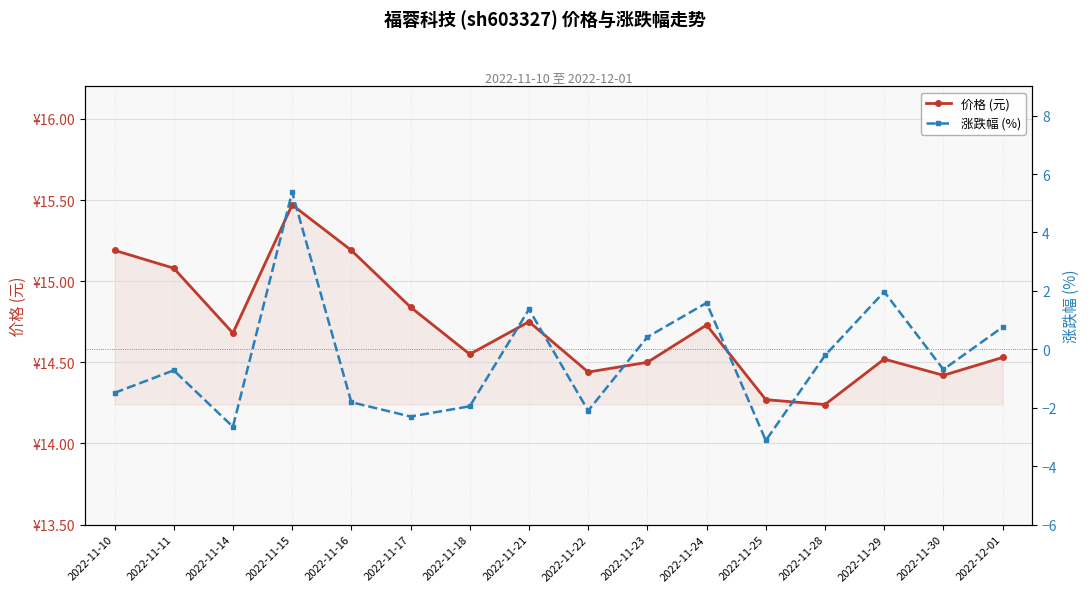

Reading right to left, transcribe all the data shown in this chart.

价格 (元): 14.5	14.4	14.5	14.2	14.3	14.7	14.5	14.4	14.8	14.6	14.8	15.2	15.5	14.7	15.1	15.2
涨跌幅 (%): 0.8	-0.7	2.0	-0.2	-3.1	1.6	0.4	-2.1	1.4	-1.9	-2.3	-1.8	5.4	-2.6	-0.7	-1.5